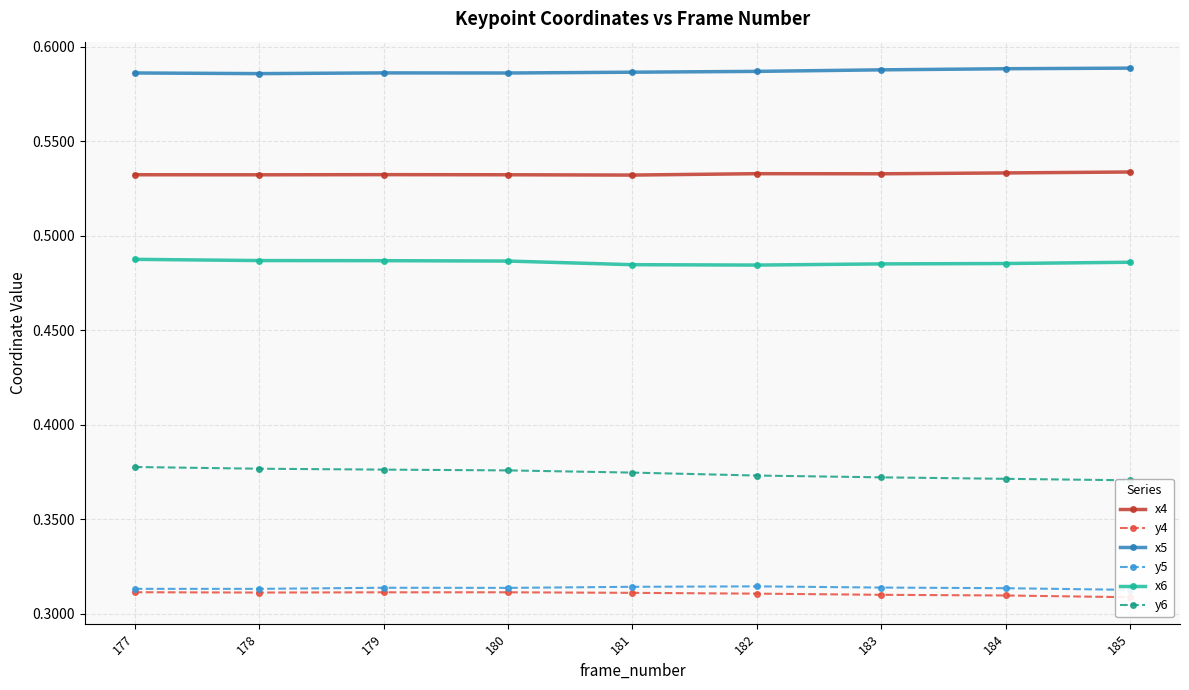

What is the value of the y4 point at the 7th from the left?

0.3